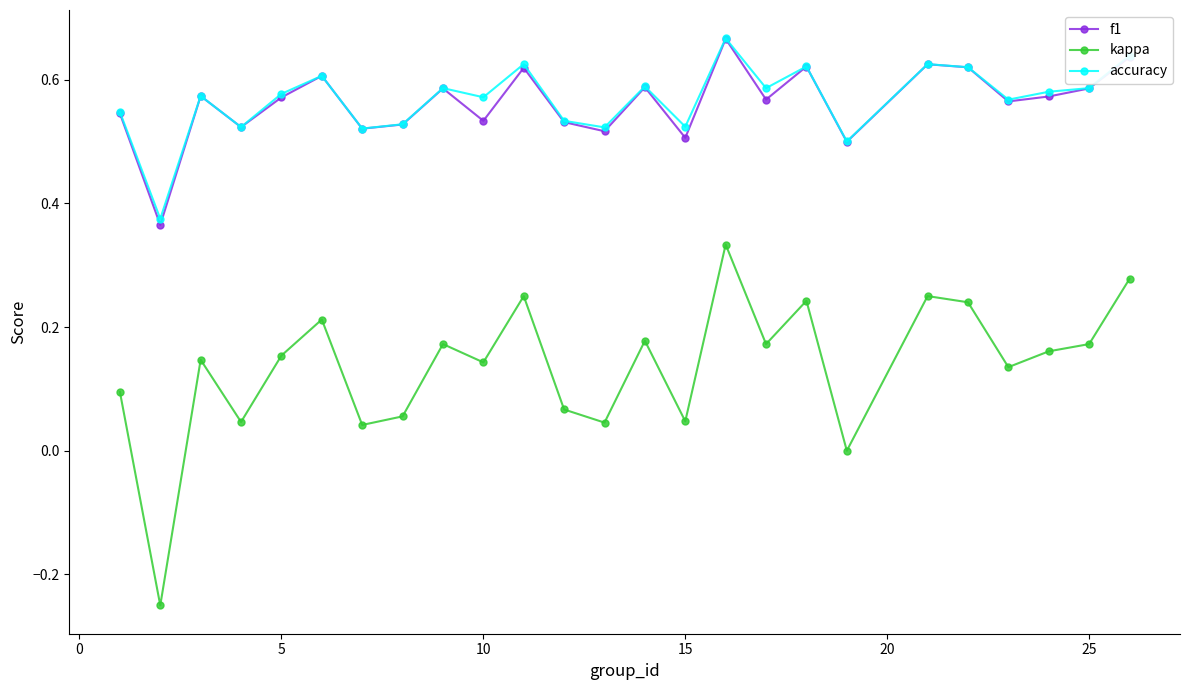

True or false: kappa has more than 0 points higher than both neighbors.

True